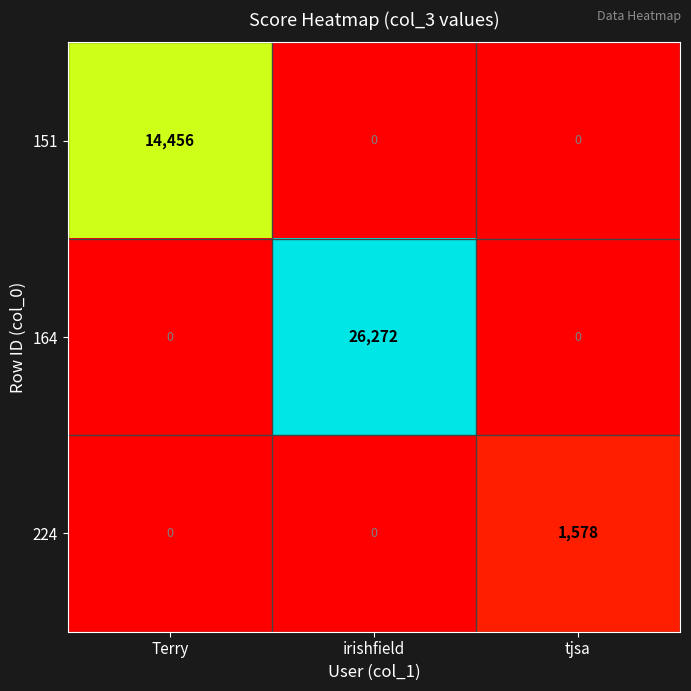

Which category has the highest value across all series?

irishfield